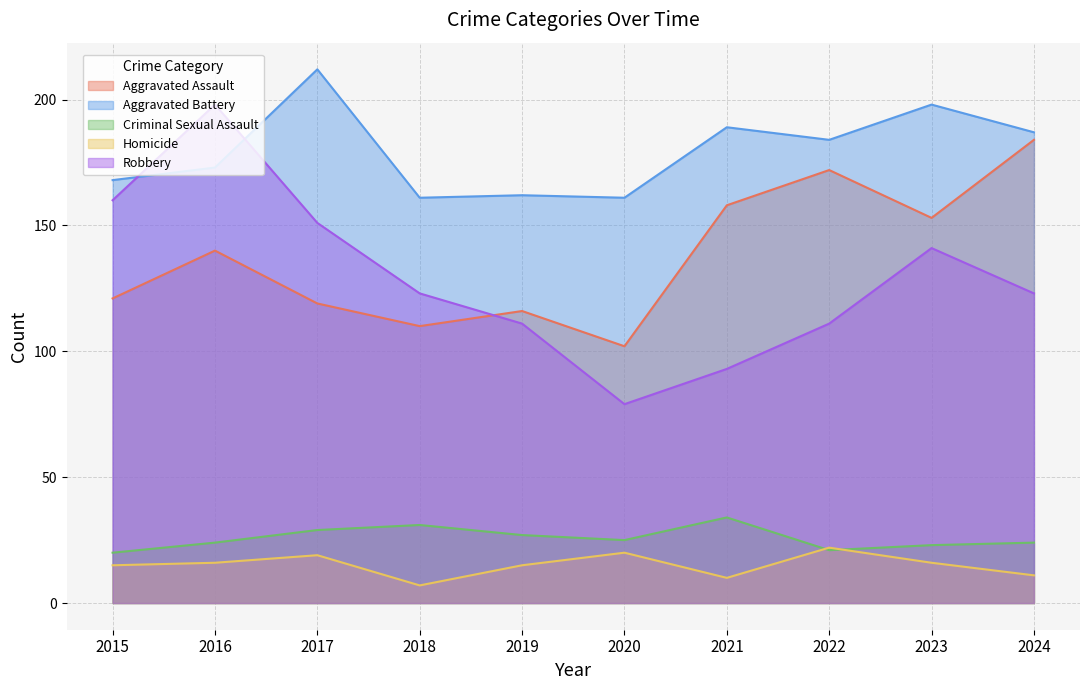

What is the value of the Aggravated Assault point at the 10th from the left?

184